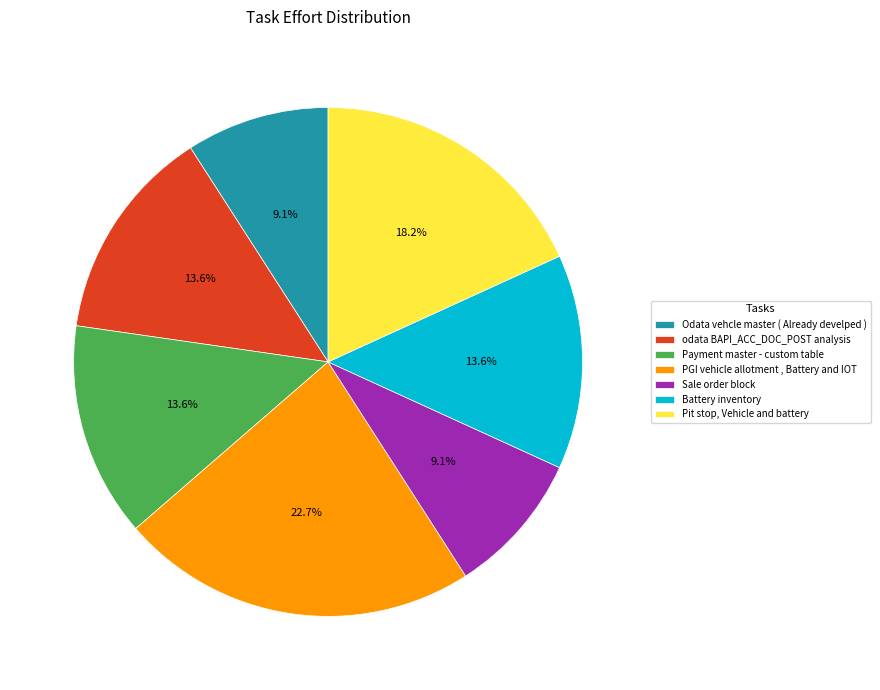

Does any single category account for the majority?

No